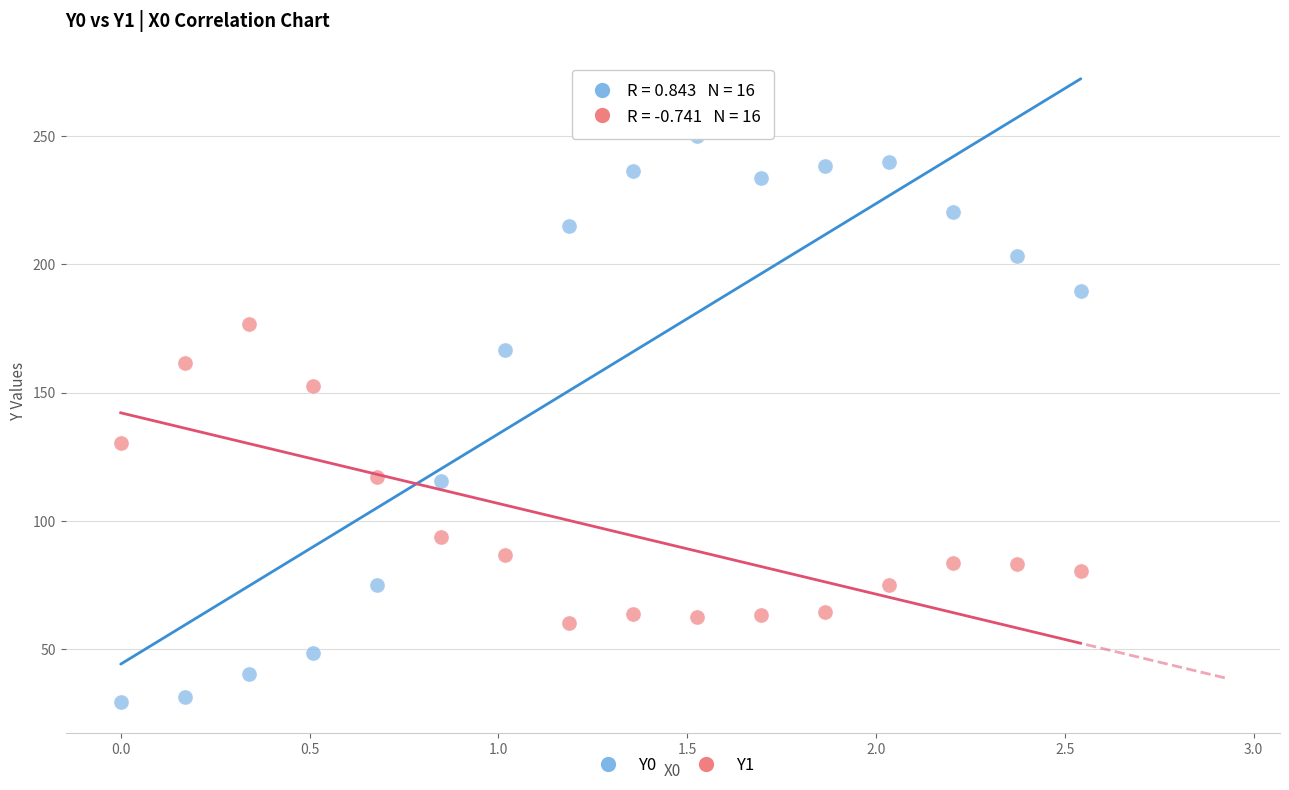

What is the X range (max minus min) for the scatter plot?

2.5